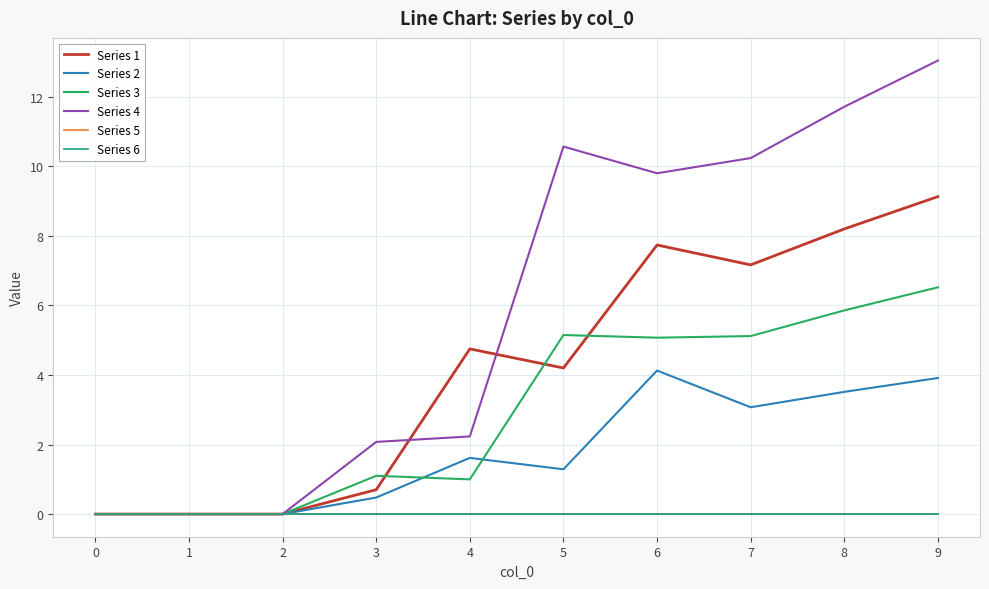

Does the chart display data point markers on the line(s)?

No